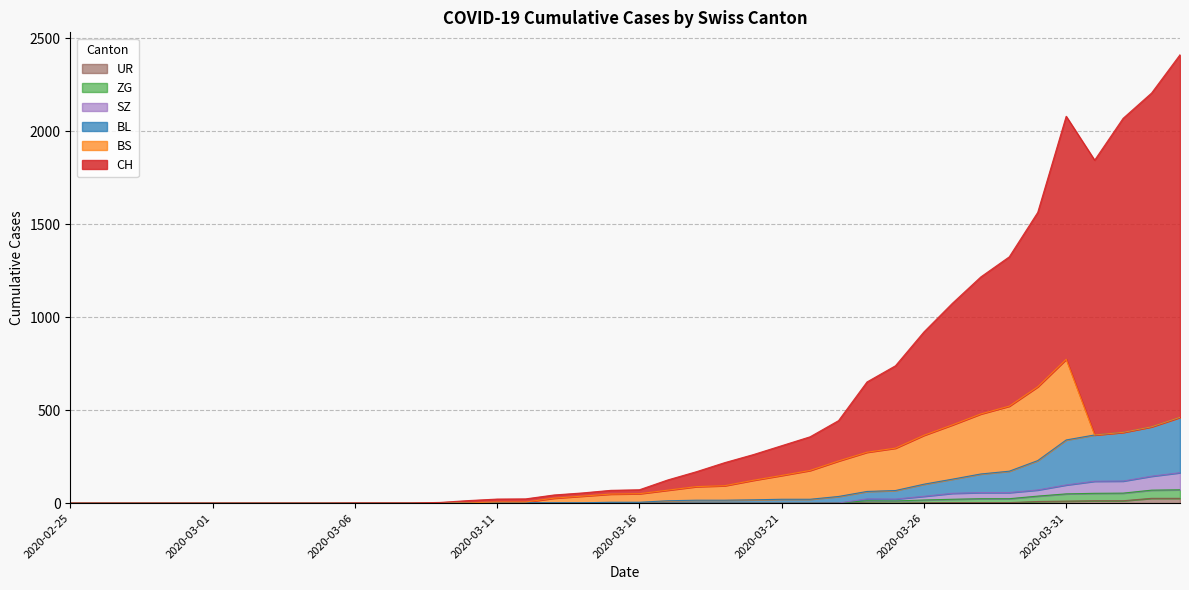

Which has a higher value, 2020-03-20 or 2020-03-24?

2020-03-24